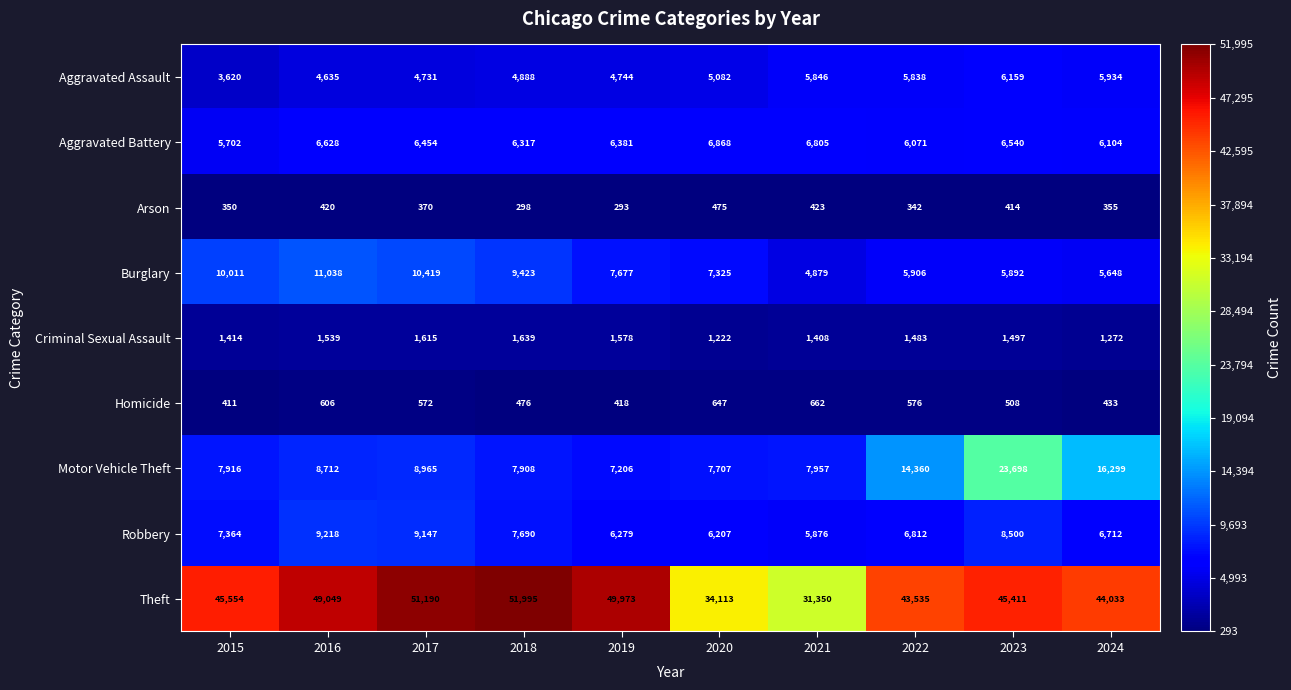

Rank the series by their maximum value, from lowest to highest.

Arson, Homicide, Criminal Sexual Assault, Aggravated Assault, Aggravated Battery, Robbery, Burglary, Motor Vehicle Theft, Theft